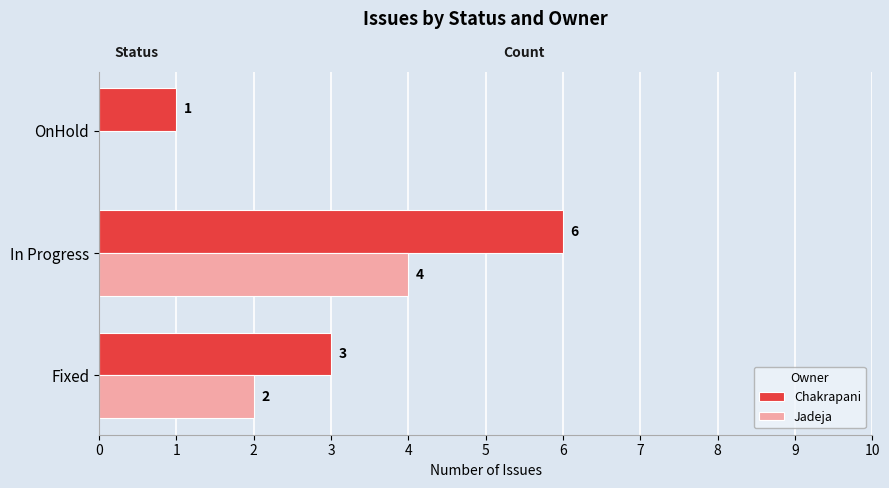

What are all the series names shown in the legend?

Chakrapani, Jadeja